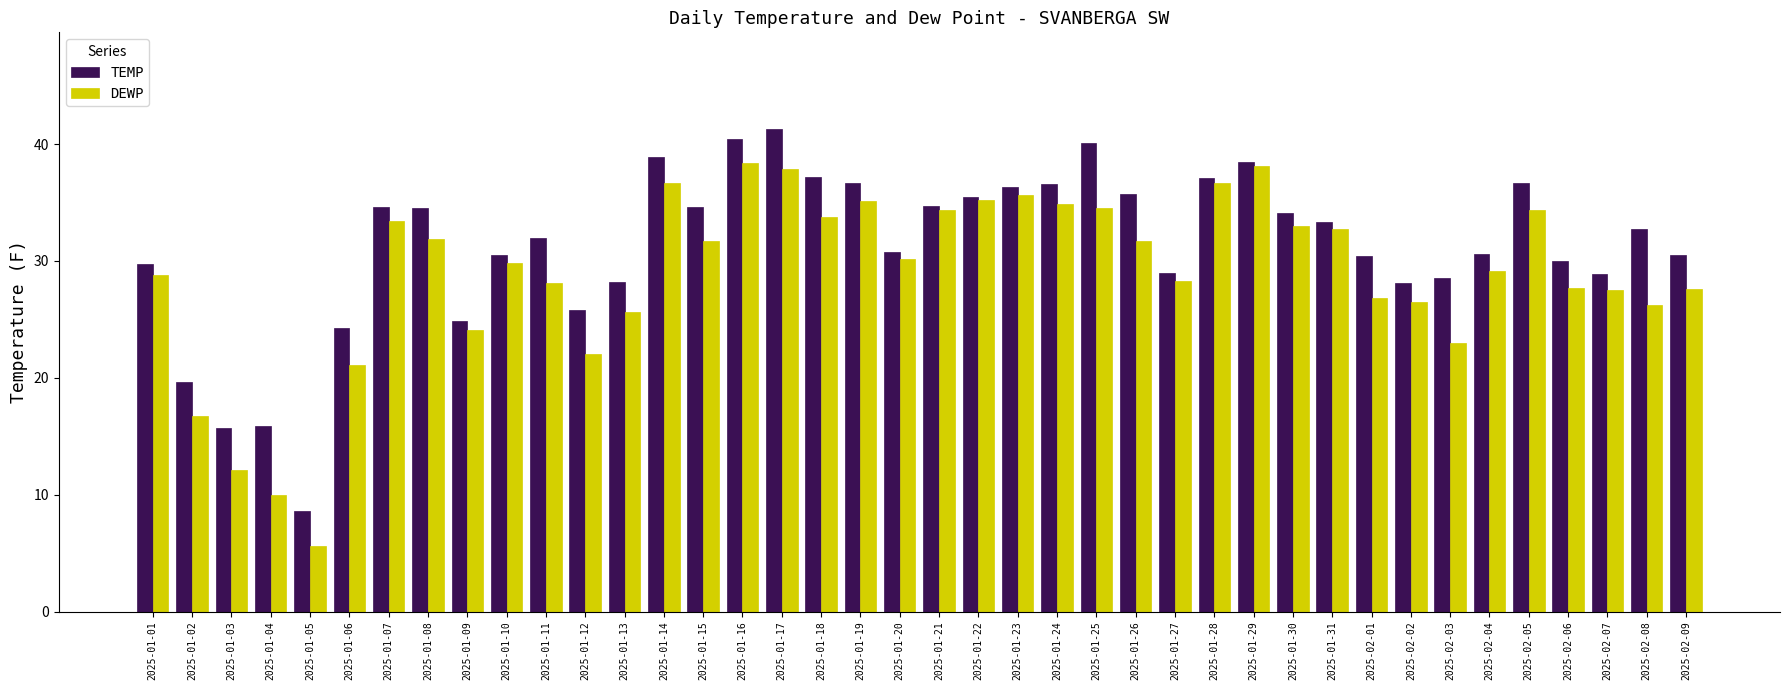

Are the bars grouped side by side (vs. stacked)?

Yes